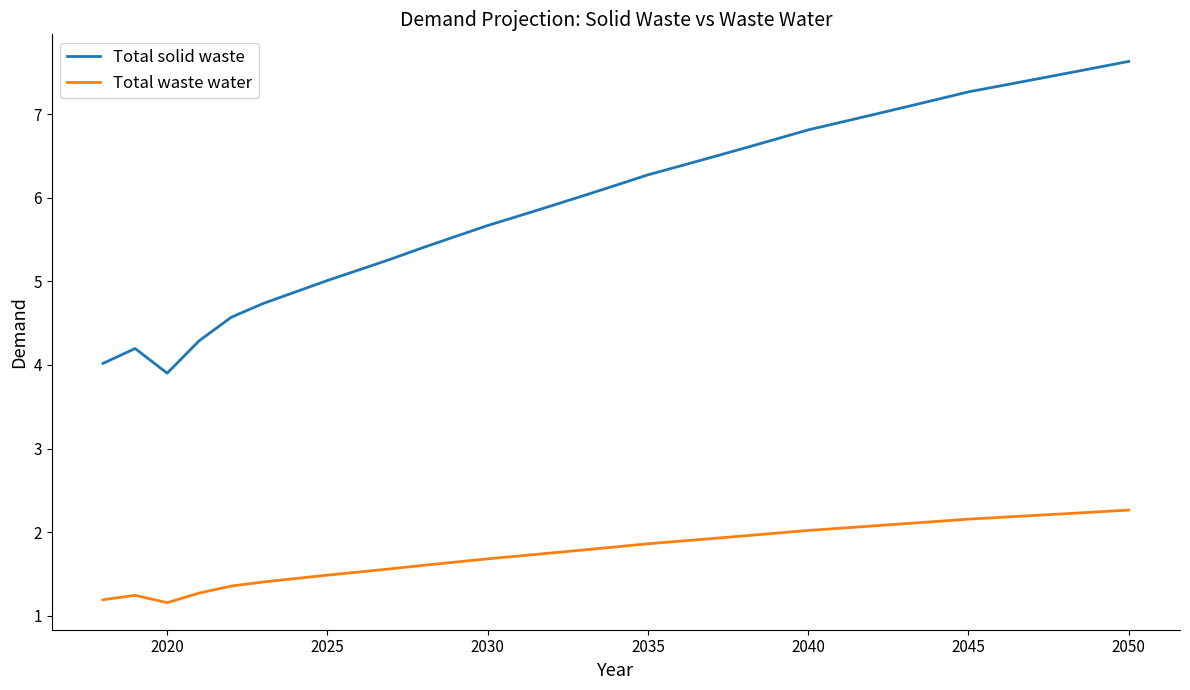

Which series has the largest total across all categories?

Total solid waste